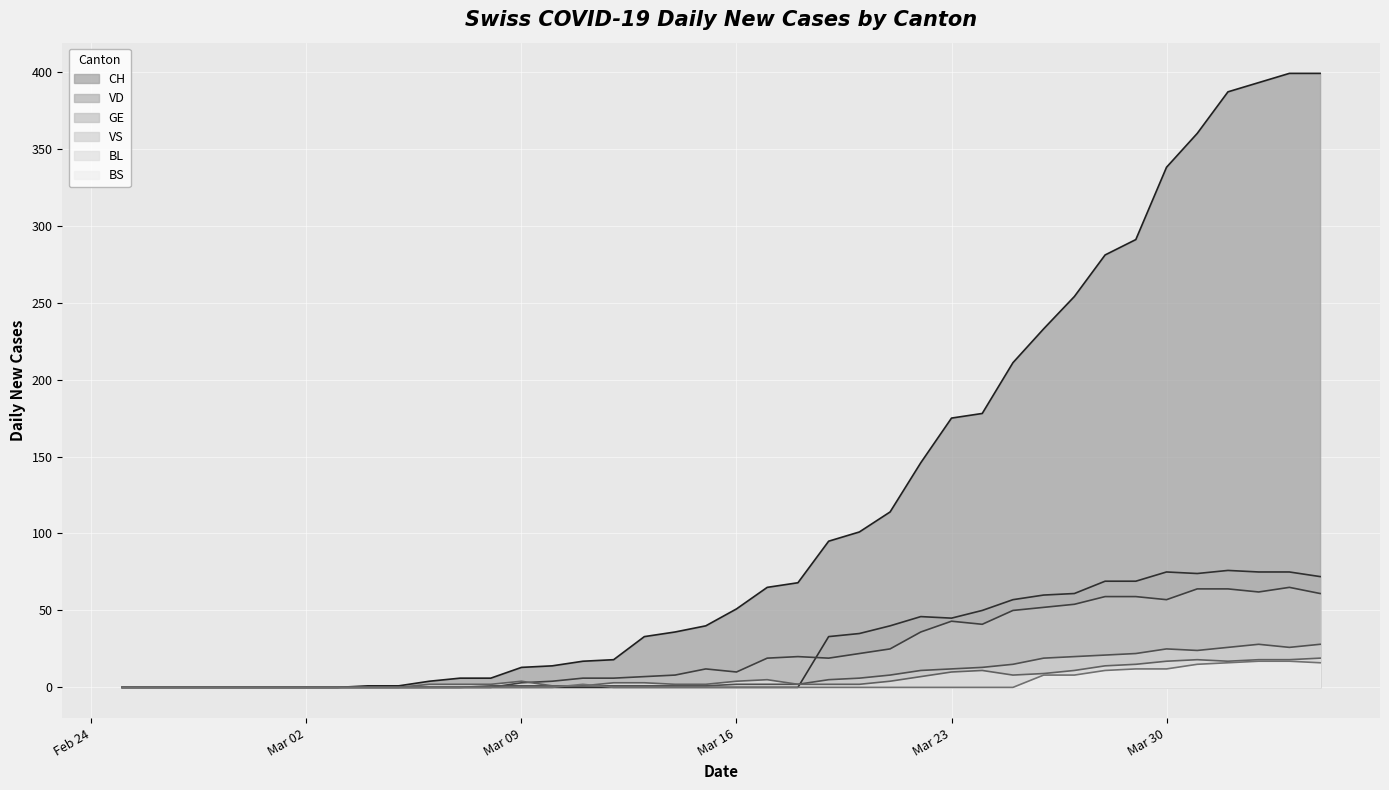

True or false: BL and VS intersect in this chart.

False